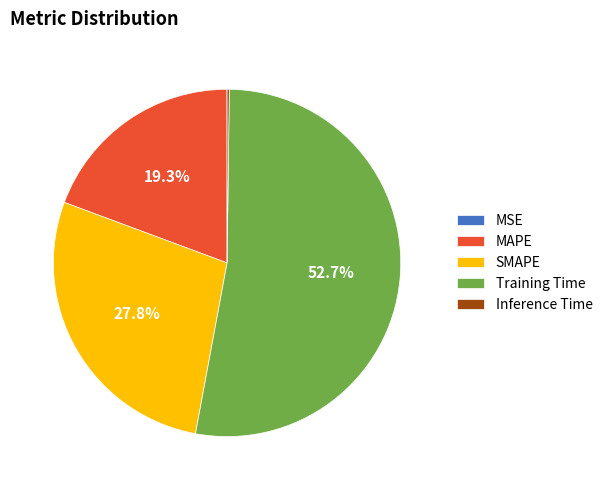

To the nearest percent, what portion does MAPE represent?

19%